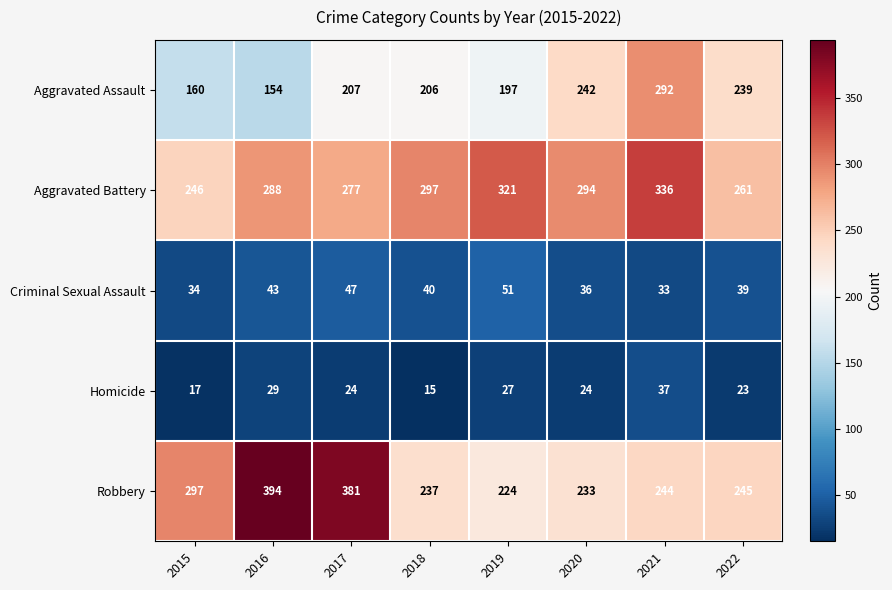

Which series has the widest spread of values?

Robbery